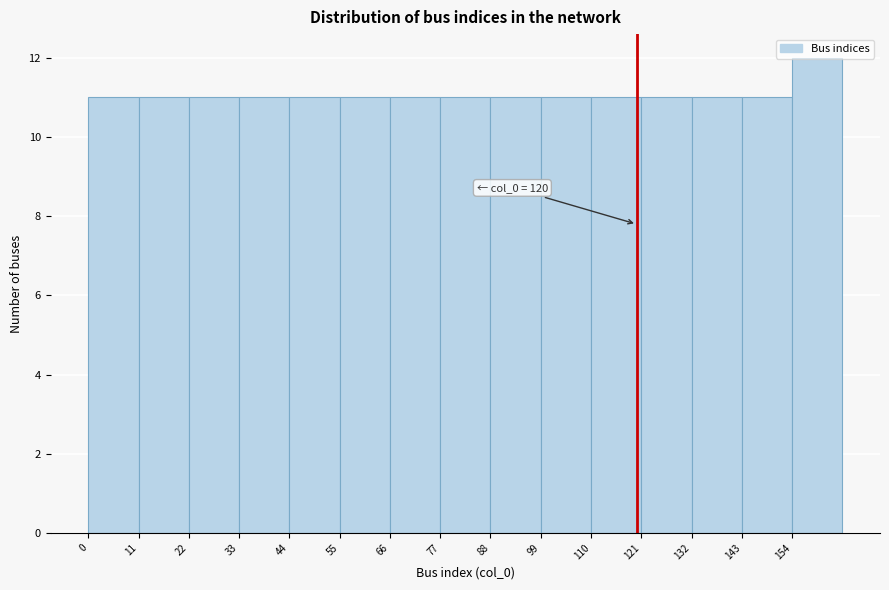

Which range on the x-axis has the tallest bar?

154 to 165